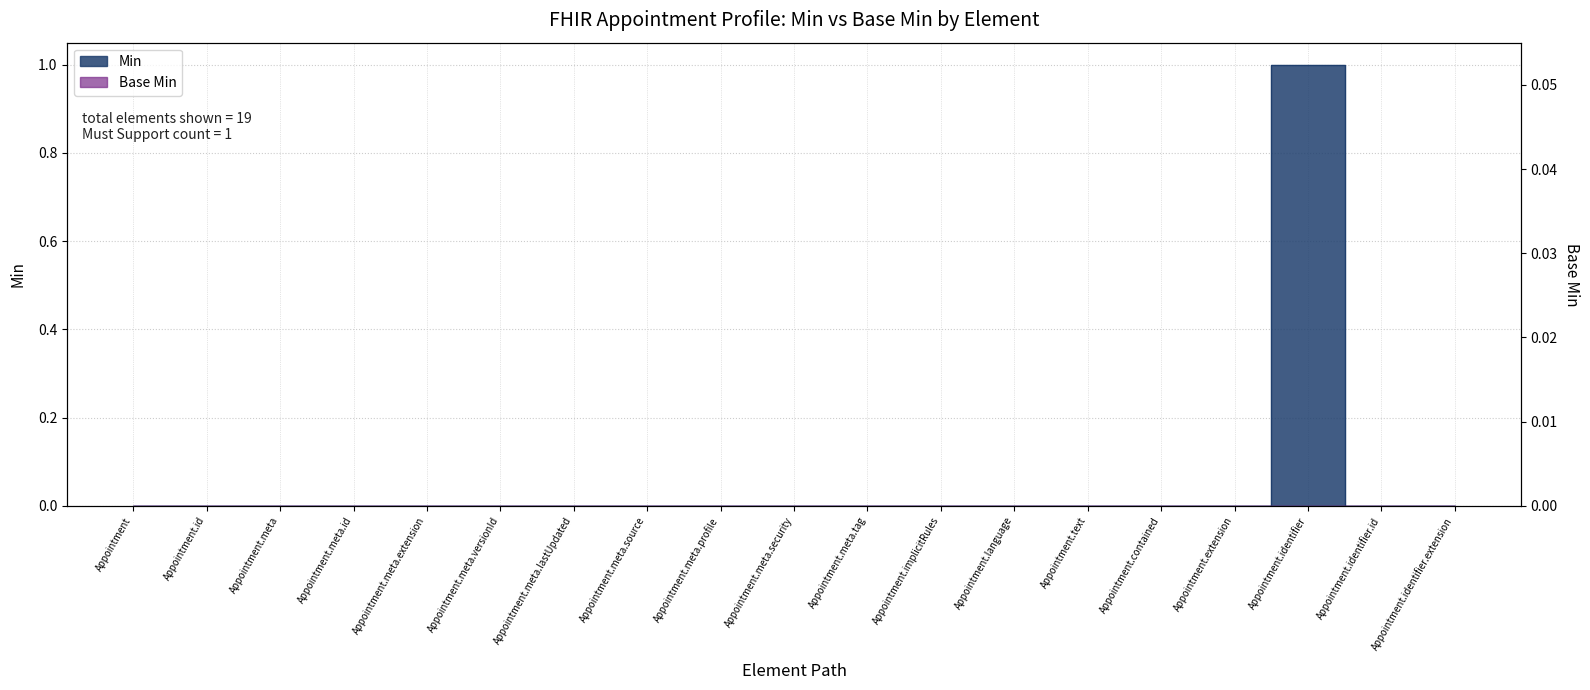

List the labels in order of value, smallest first.

Appointment, Appointment.id, Appointment.meta, Appointment.meta.id, Appointment.meta.extension, Appointment.meta.versionId, Appointment.meta.lastUpdated, Appointment.meta.source, Appointment.meta.profile, Appointment.meta.security, Appointment.meta.tag, Appointment.implicitRules, Appointment.language, Appointment.text, Appointment.contained, Appointment.extension, Appointment.identifier.id, Appointment.identifier.extension, Appointment.identifier